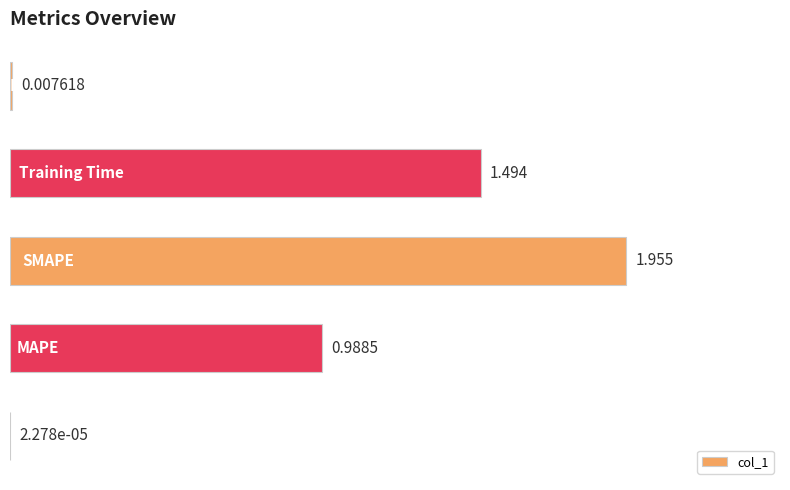

Are the bars grouped side by side (vs. stacked)?

No